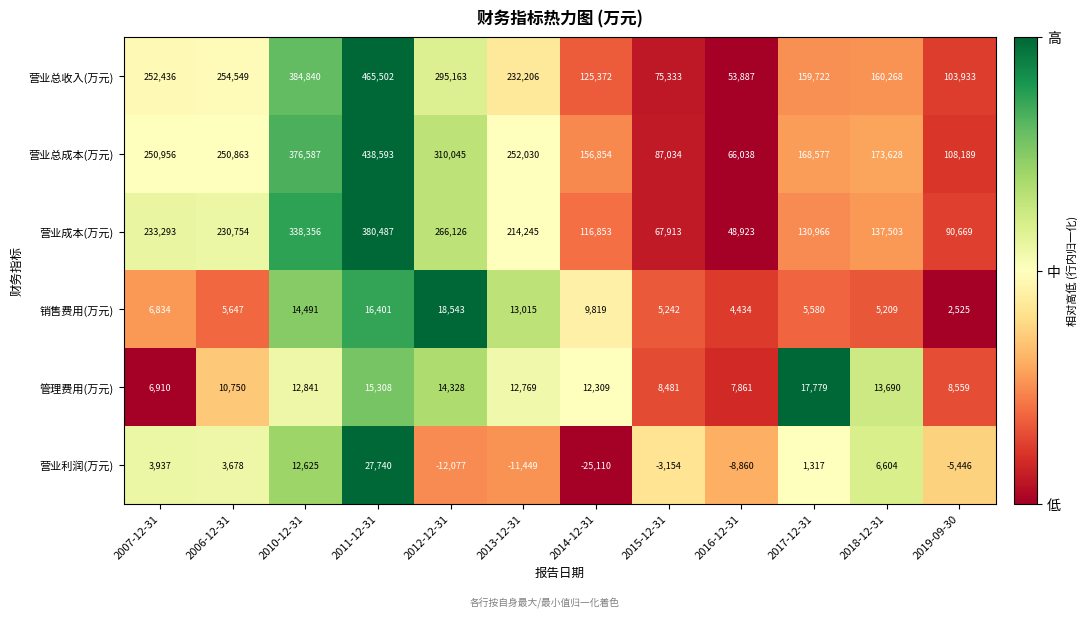

Which label corresponds to the smallest value in the chart?

2014-12-31